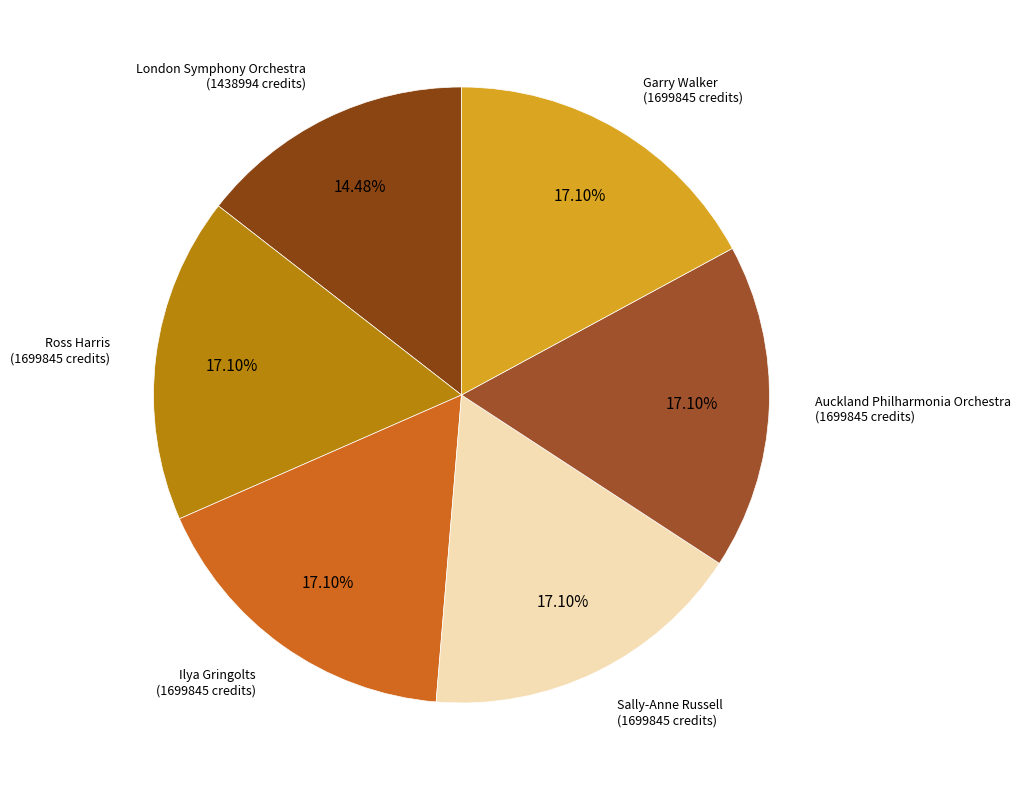

How many segments does this pie chart have?

6